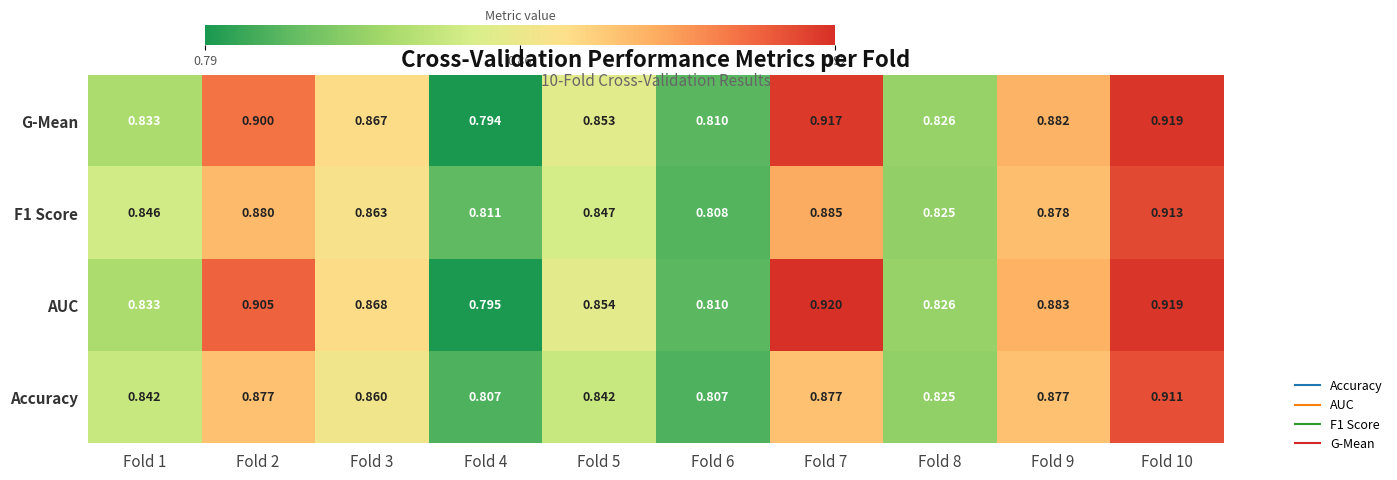

Which series changed the most between Fold 3 and Fold 6?

AUC